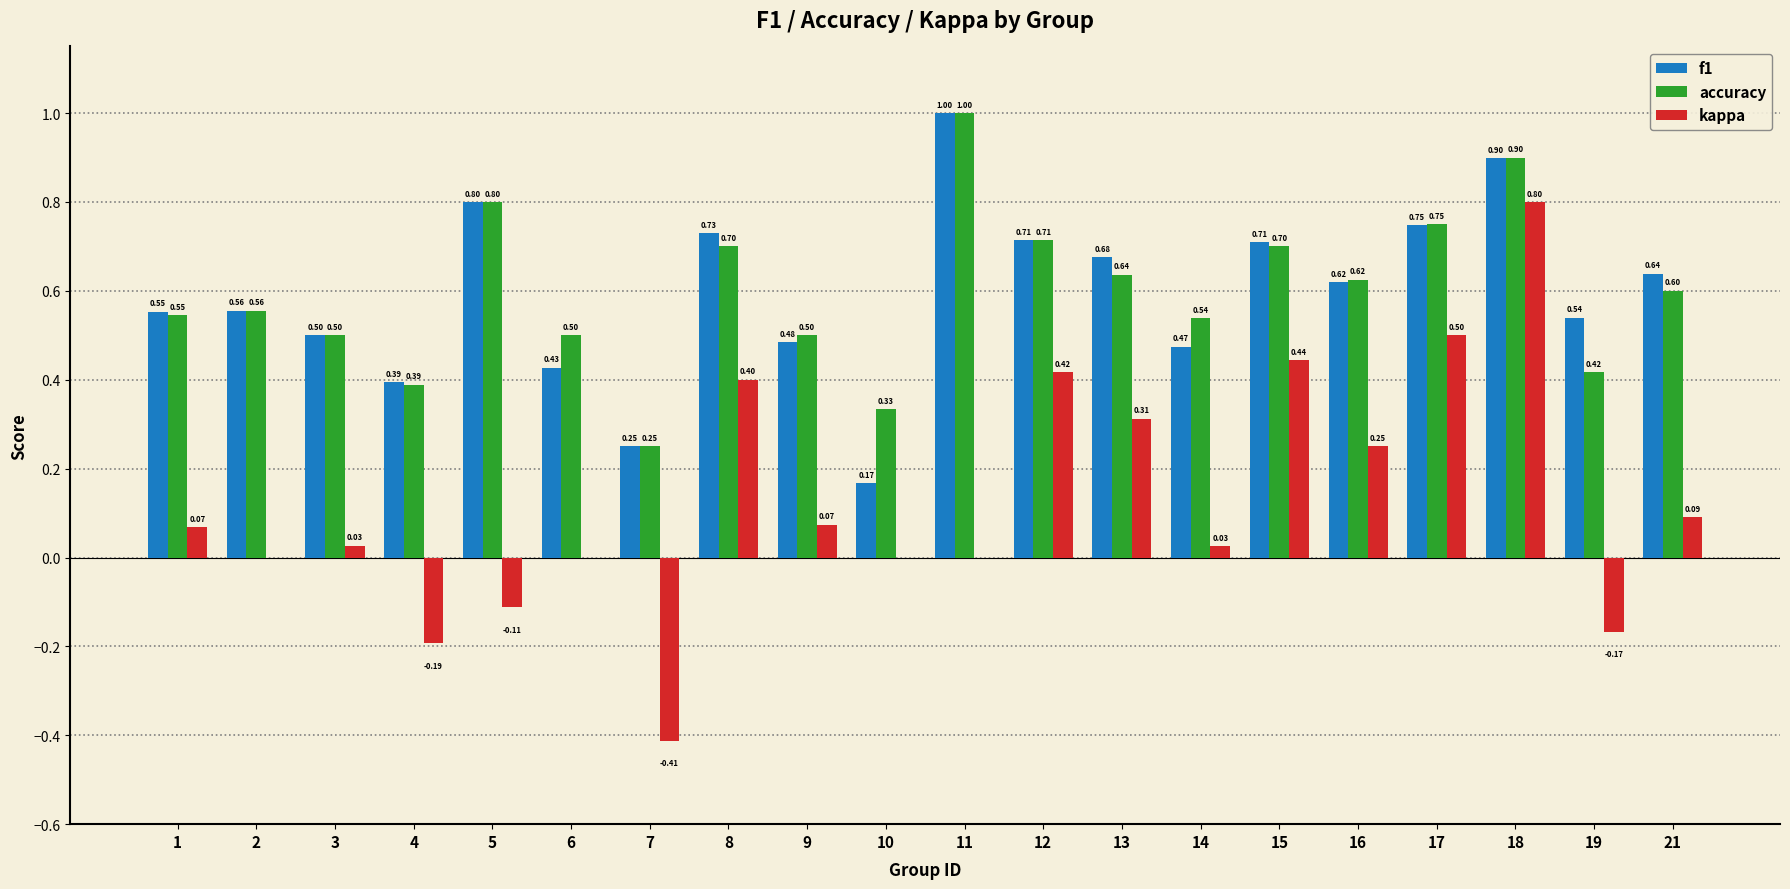

What is the approximate value of f1 at 9?

0.5